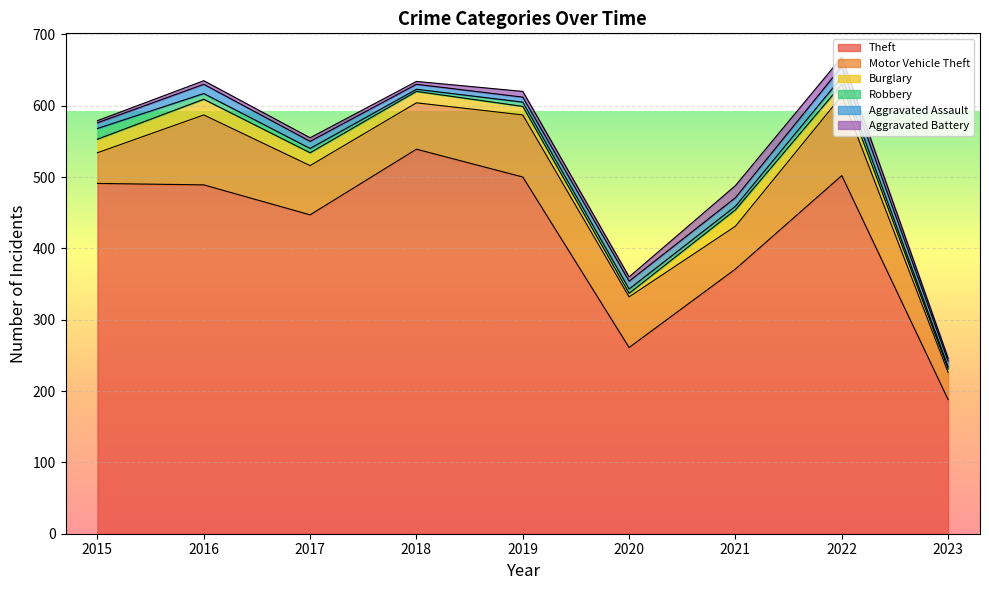

Rank the series by their maximum value, from highest to lowest.

Theft, Motor Vehicle Theft, Burglary, Aggravated Battery, Robbery, Aggravated Assault